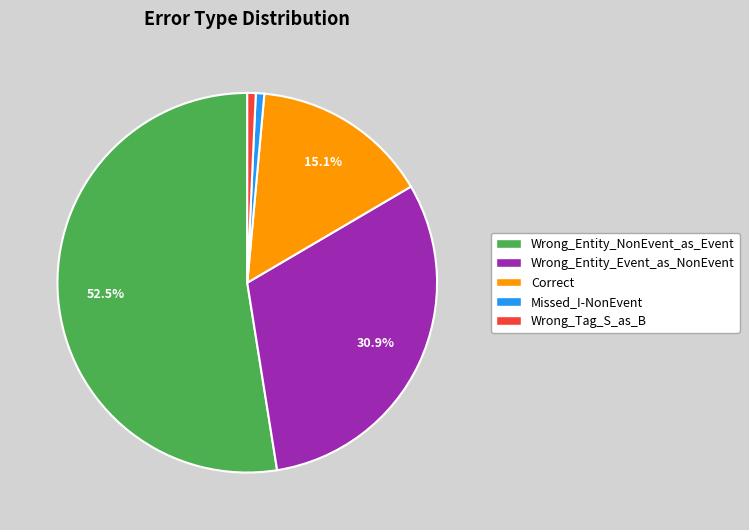

To the nearest percent, what is the combined percentage of Wrong_Entity_Event_as_NonEvent and Missed_I-NonEvent?

32%